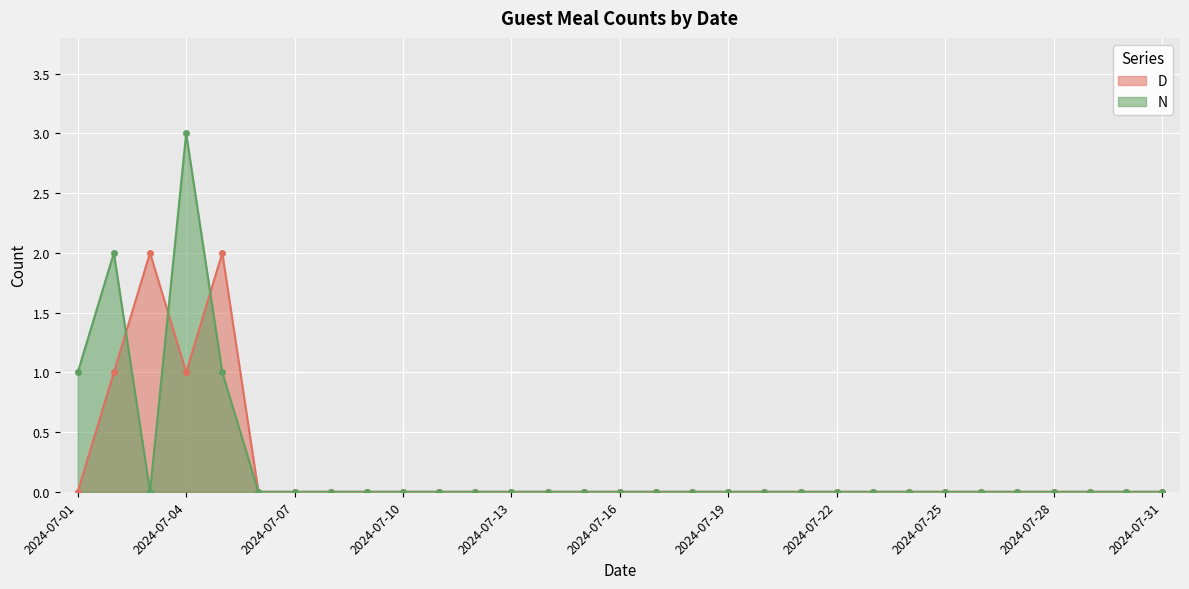

True or false: N has a value of 1 at 13.

False